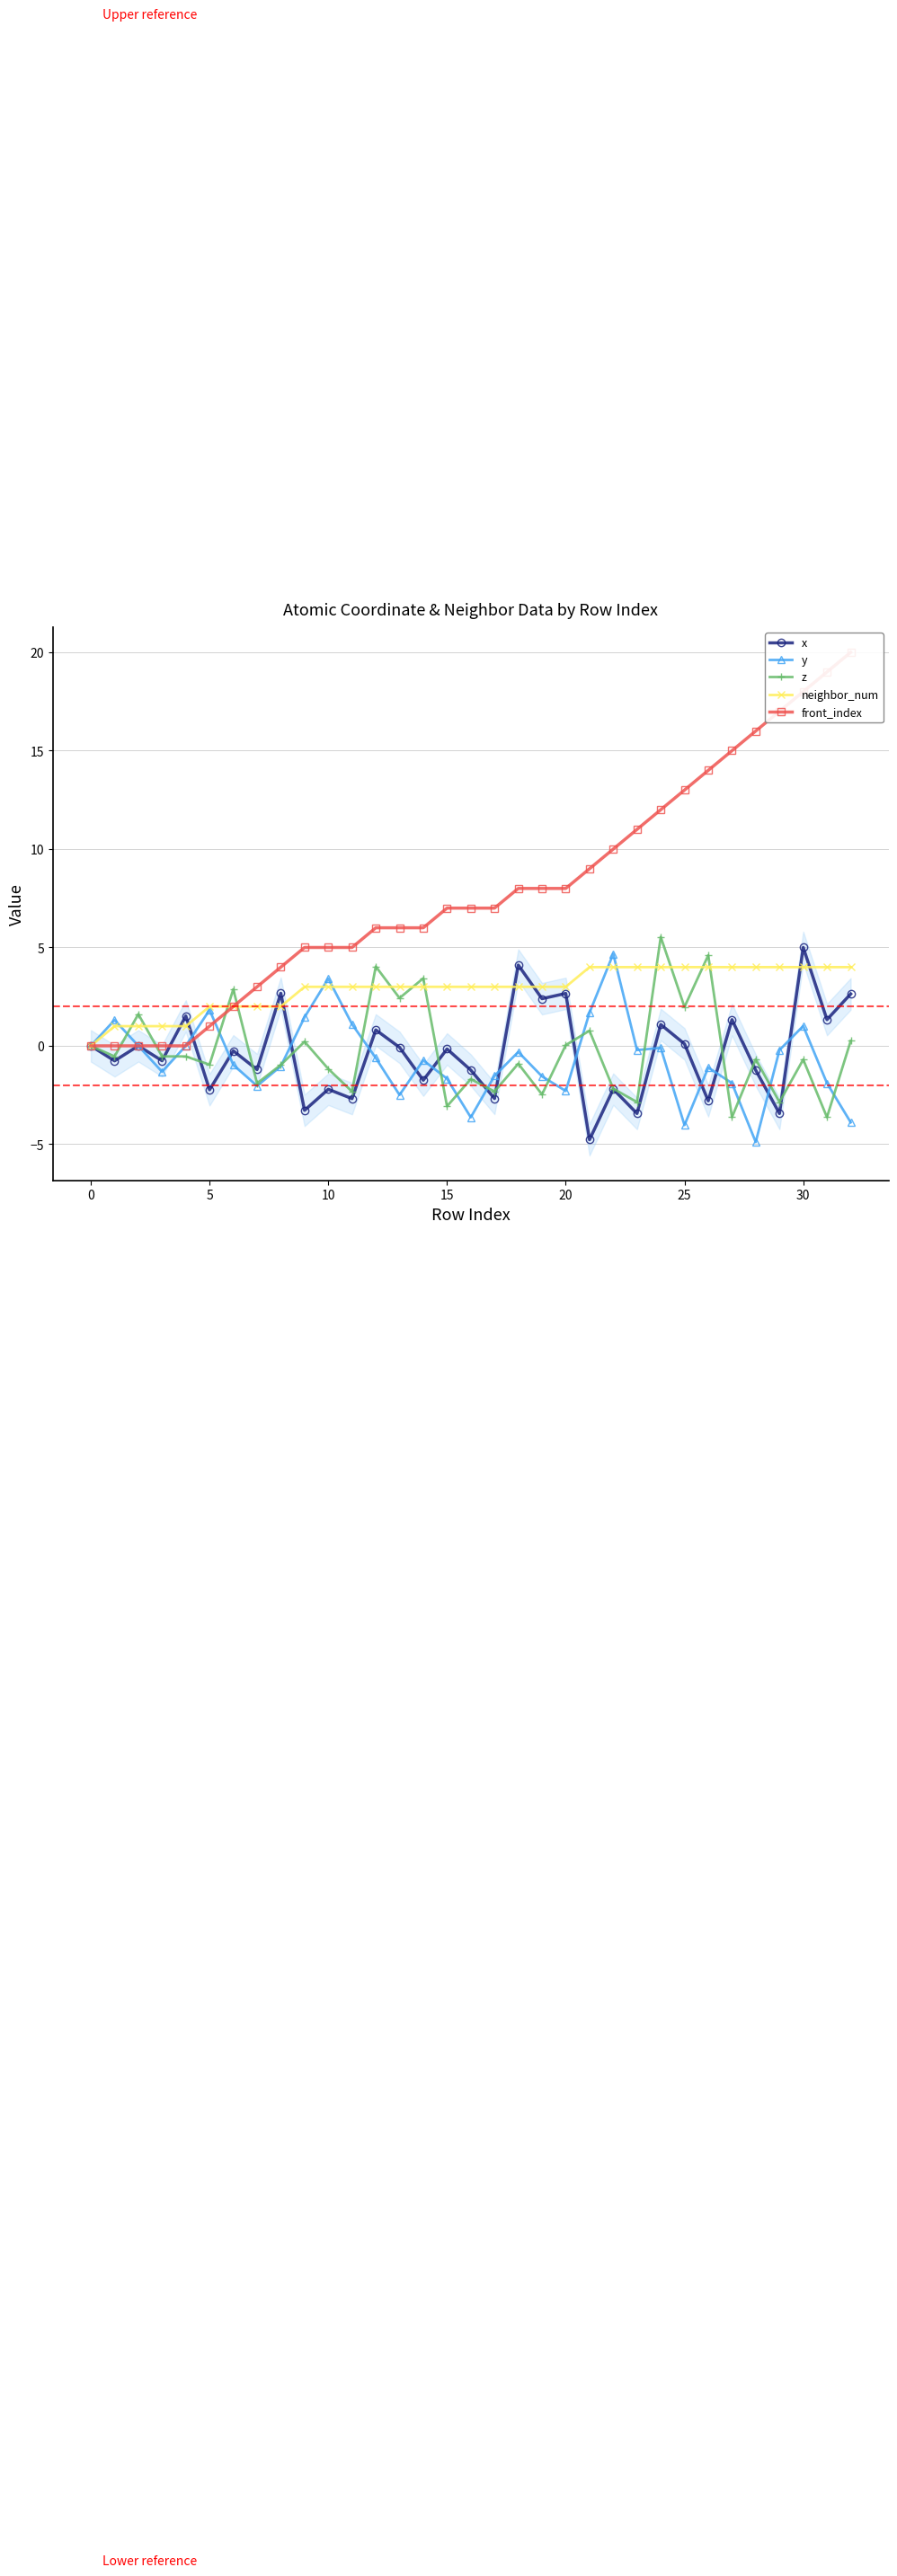

Which category has the lowest value in the z series?

27